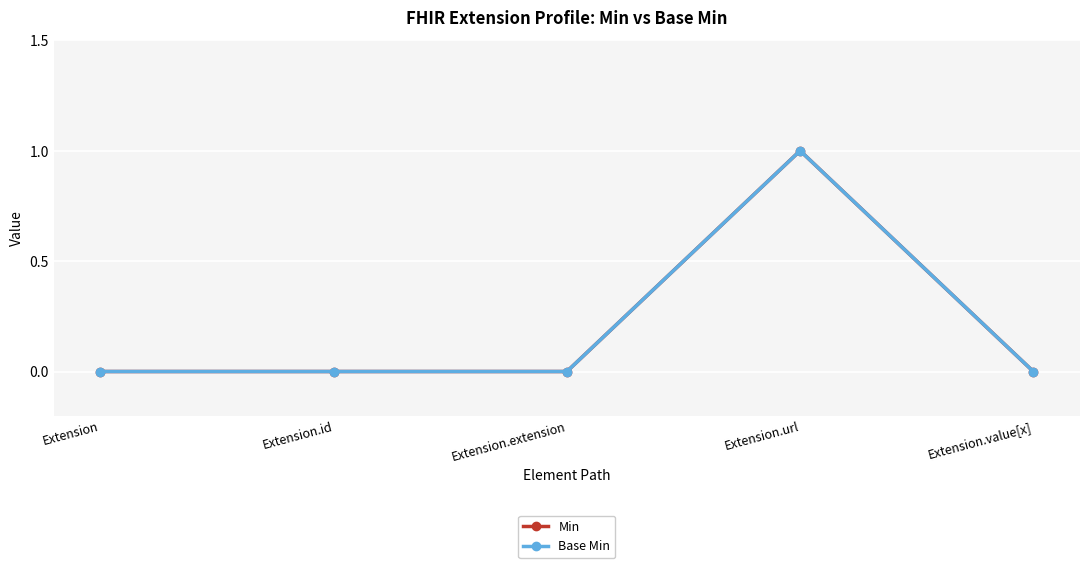

Which category has the lowest value across all series?

Extension